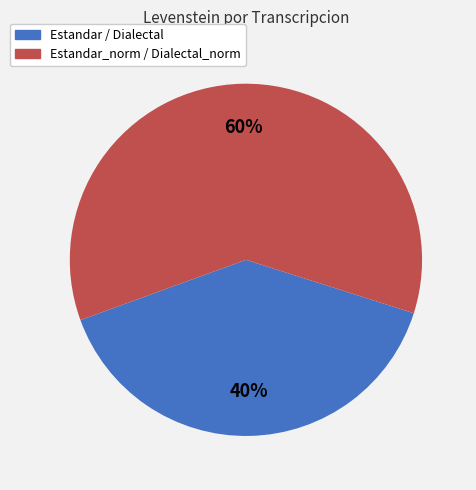

The Estandar_norm / Dialectal_norm slice represents 60% of the pie. True or false?

True